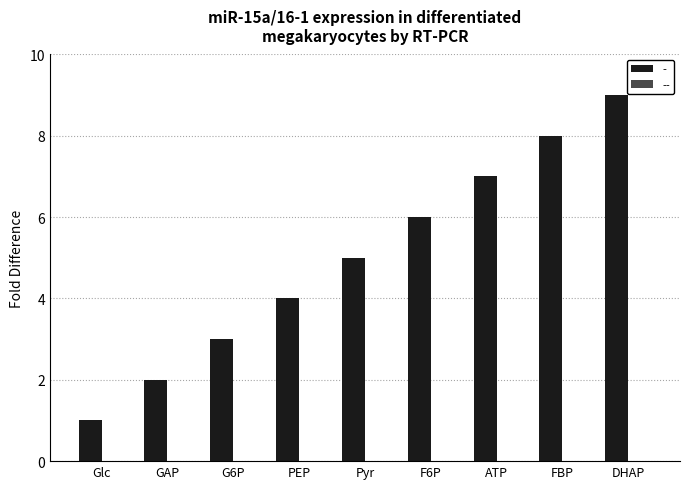

What is the value of the 2nd bar from the left?

2